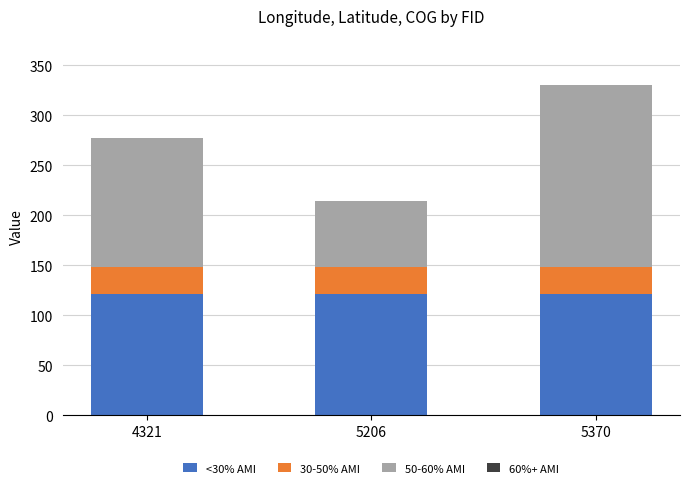

Reading left to right, what are the values for <30% AMI?

121.0	121.0	121.0